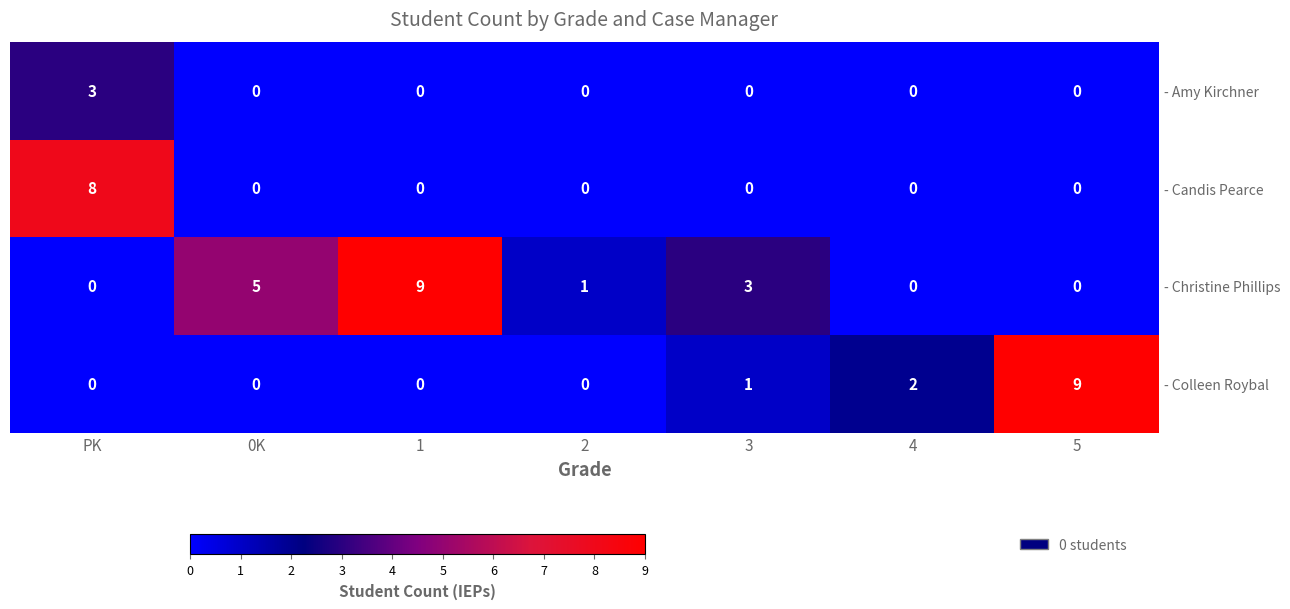

Rank the series at 0K from highest to lowest value.

- Christine Phillips, - Amy Kirchner, - Candis Pearce, - Colleen Roybal